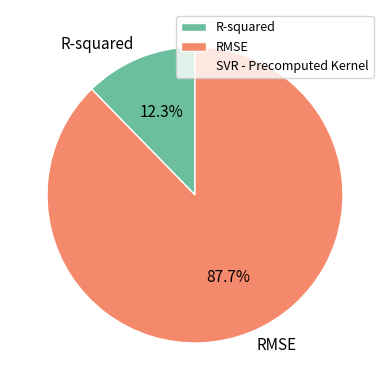

To the nearest percent, what percentage of the pie is R-squared?

12%